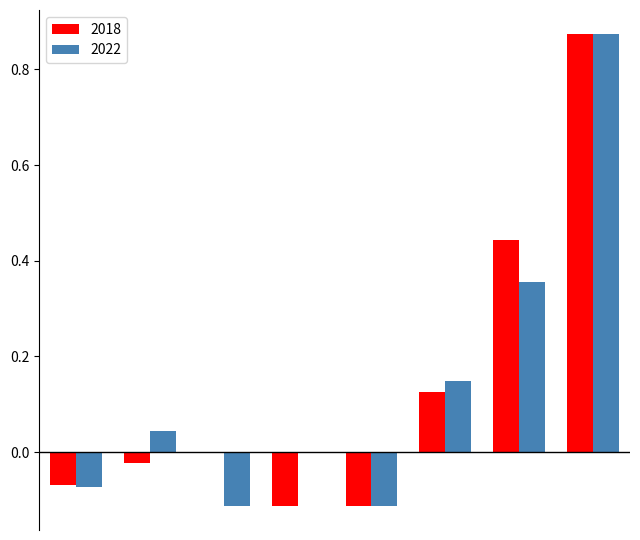

How many distinct data groups are displayed?

2